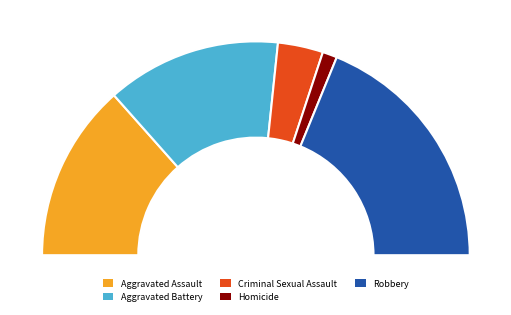

How many segments does this pie chart have?

5